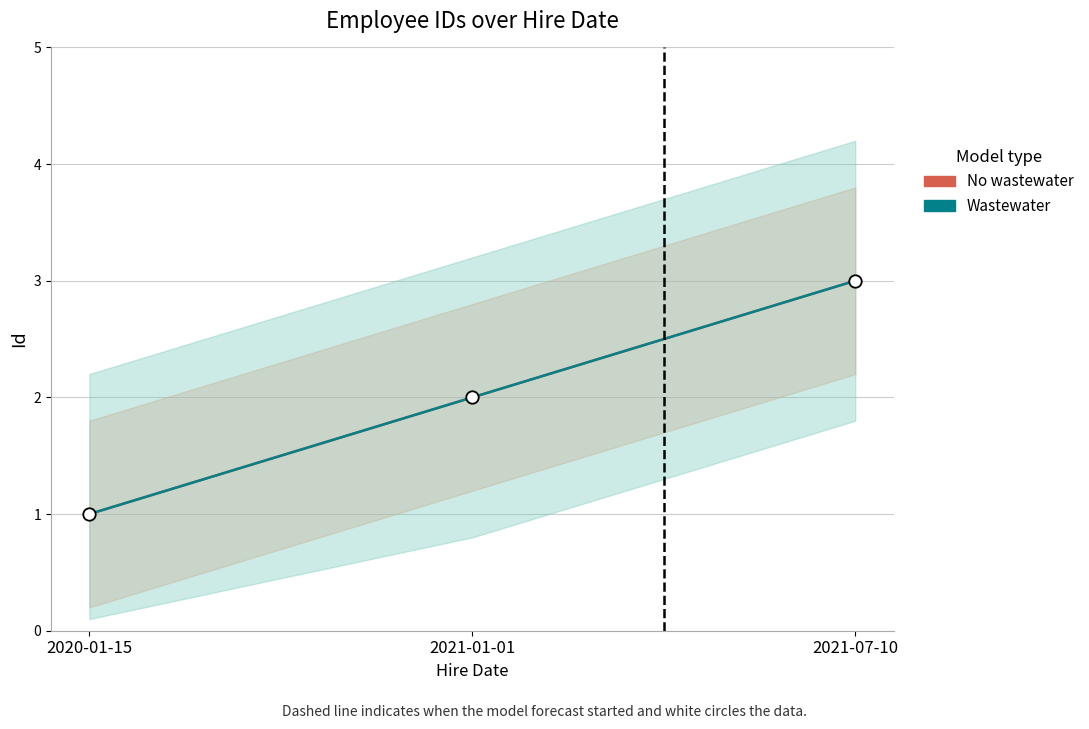

At which category is the sum across all series the highest?

2021-07-10